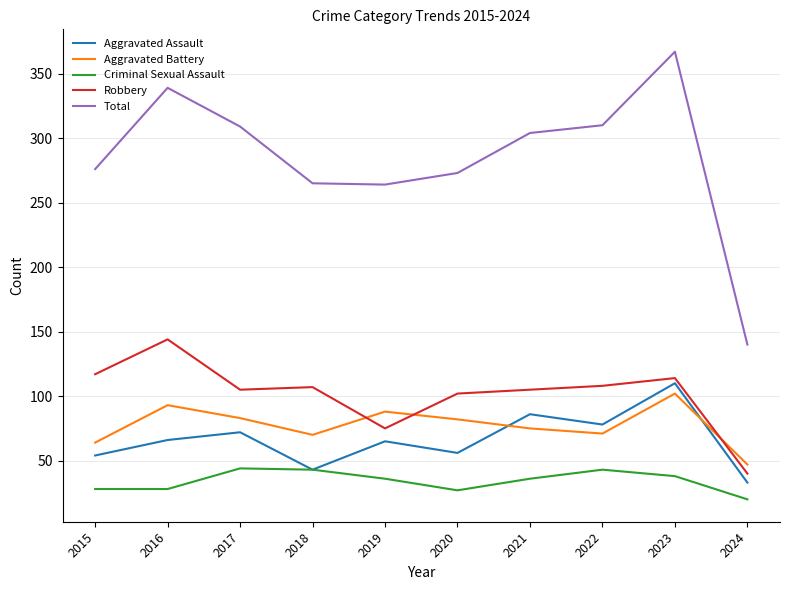

True or false: Aggravated Battery has more than 0 points higher than both neighbors.

True